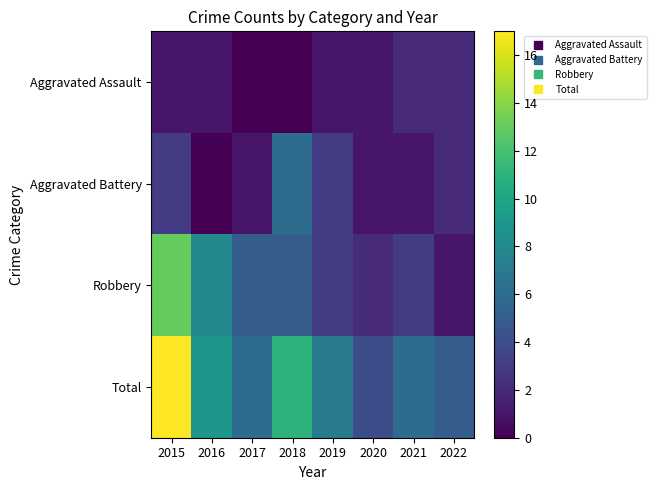

At how many categories does at least one series exceed 13?

1